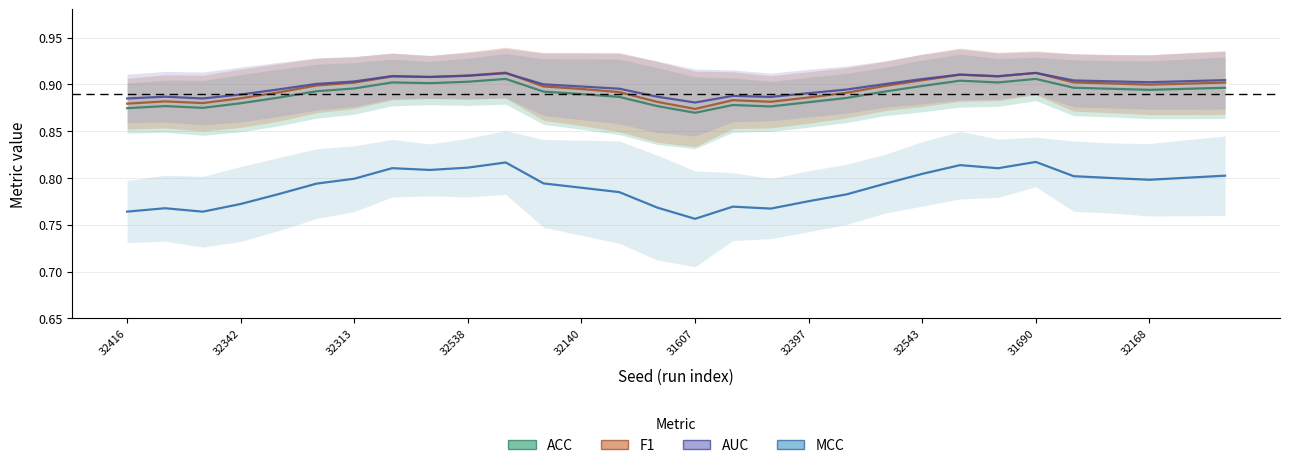

What is the approximate value of ACC at 32487?

0.9